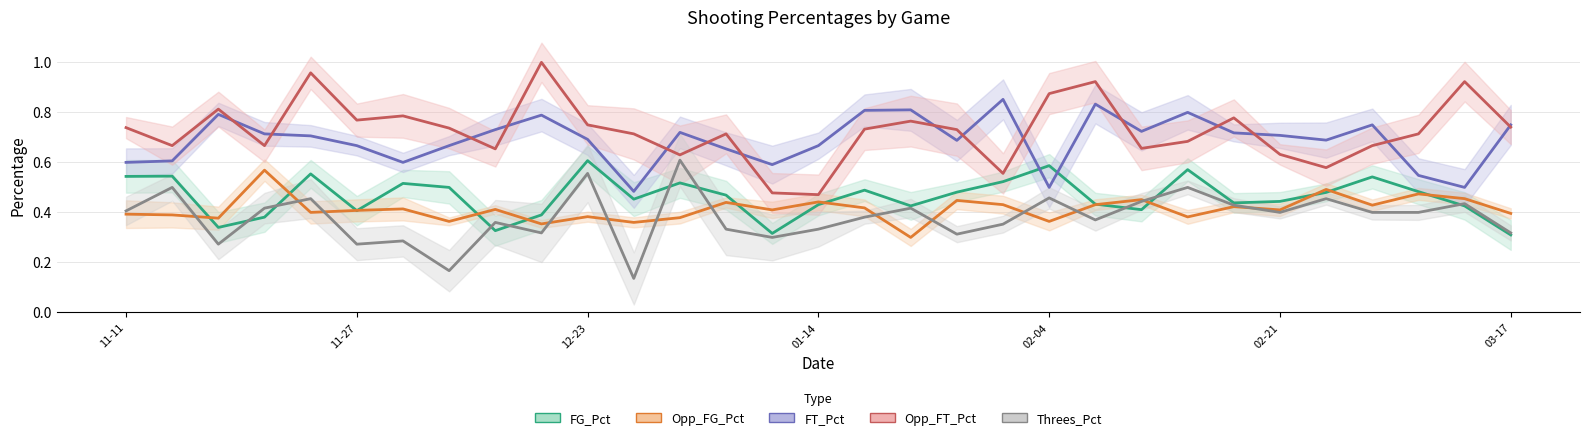

Which series has the largest range (max minus min)?

Opp_FT_Pct